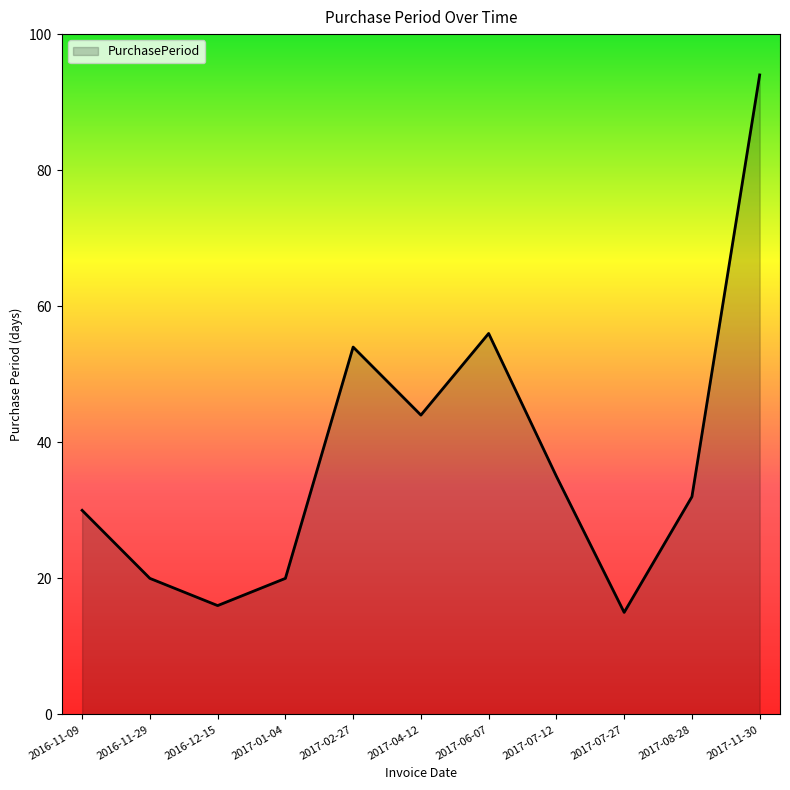

Is it true that the value at 2016-11-29 is 5?

False